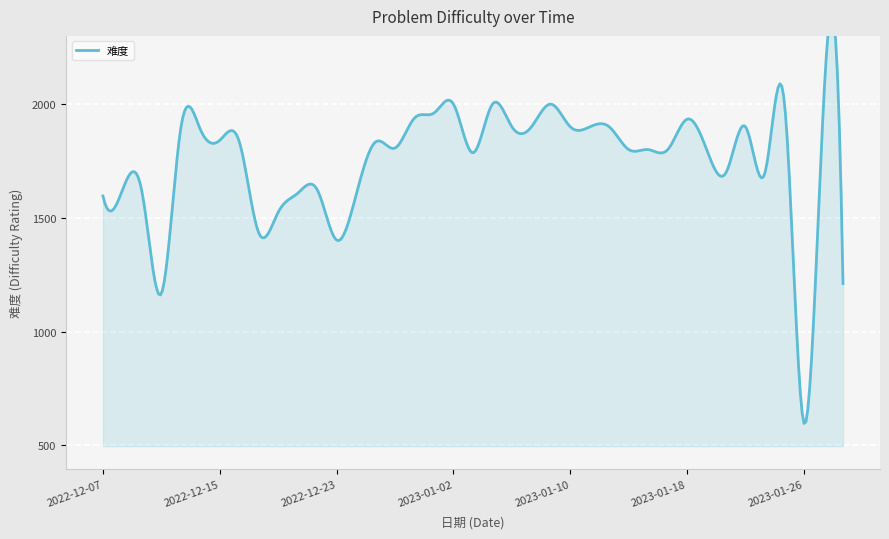

What is the sum of all values?

67724